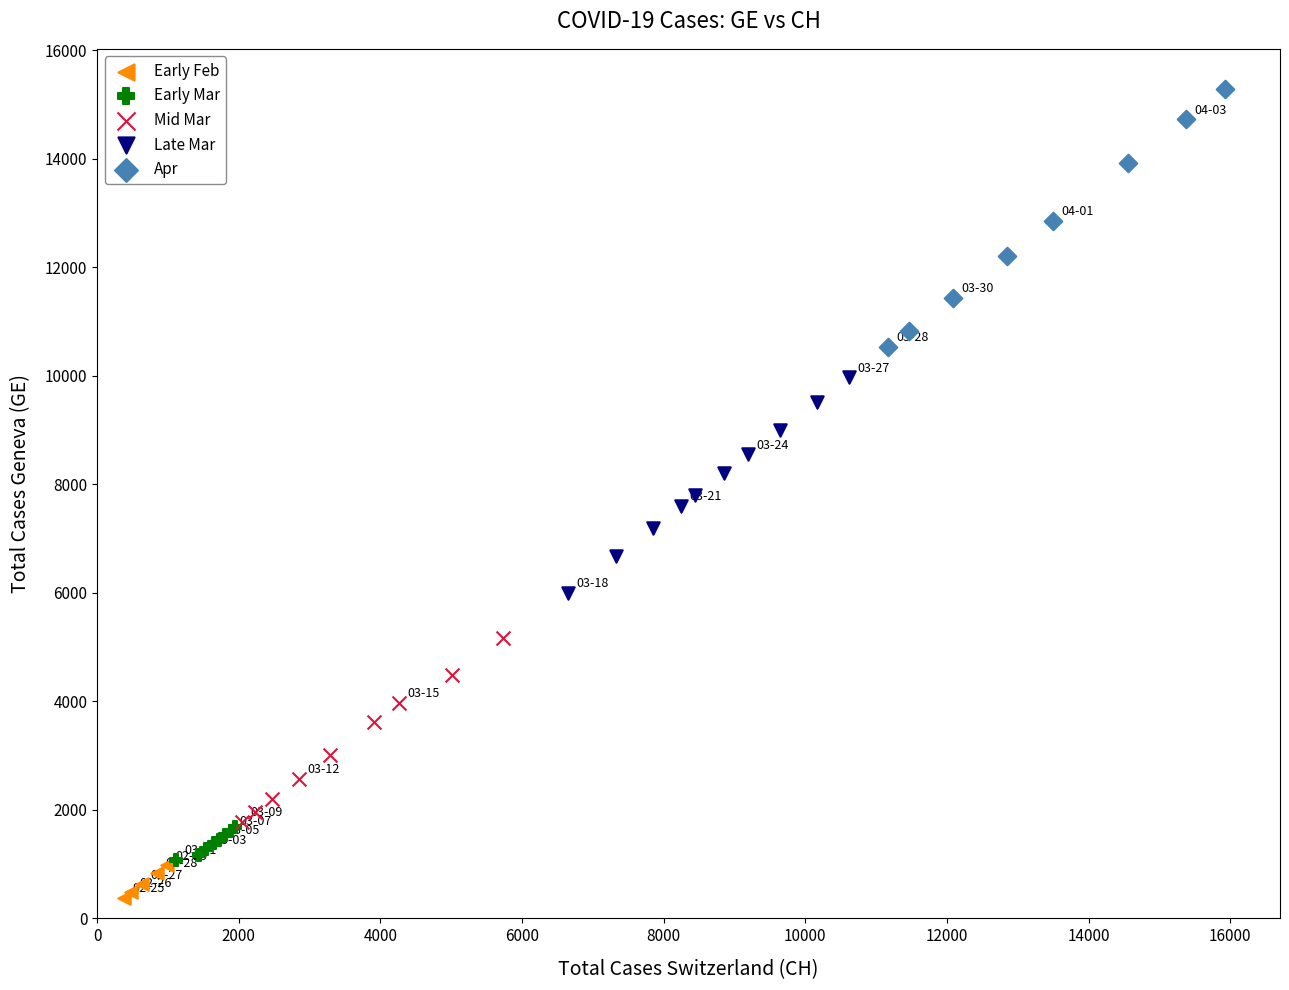

Which series has the widest spread of Y values?

Apr